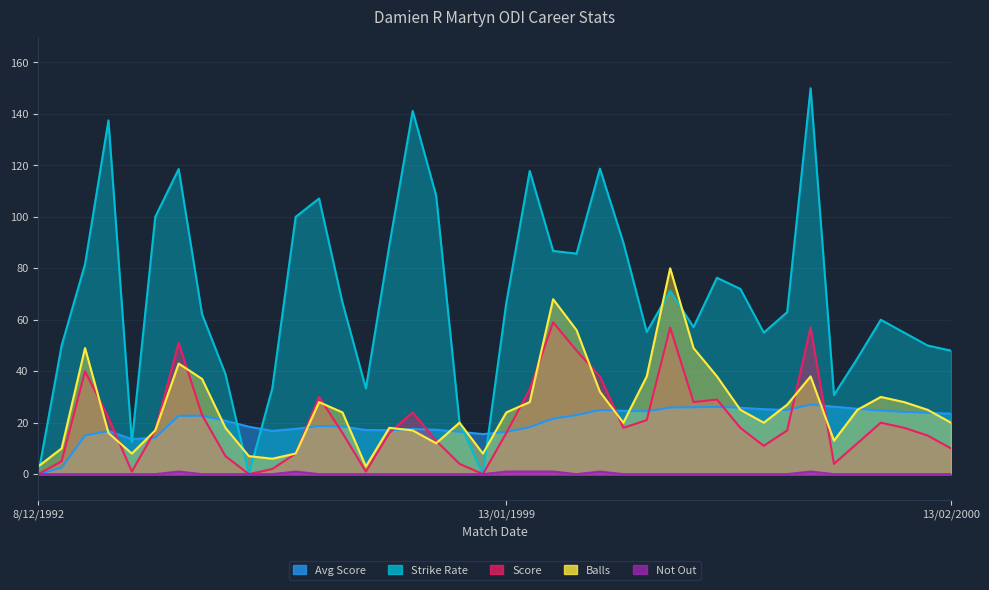

How many values in the Balls series exceed 24?

19